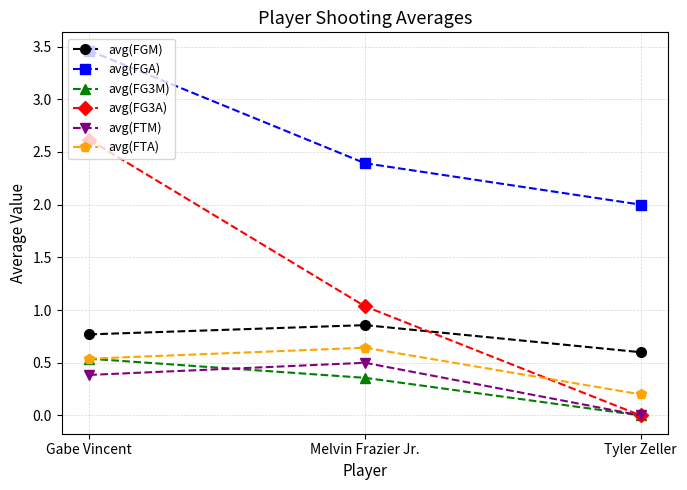

What is the label of the 1st point from the right?

Tyler Zeller